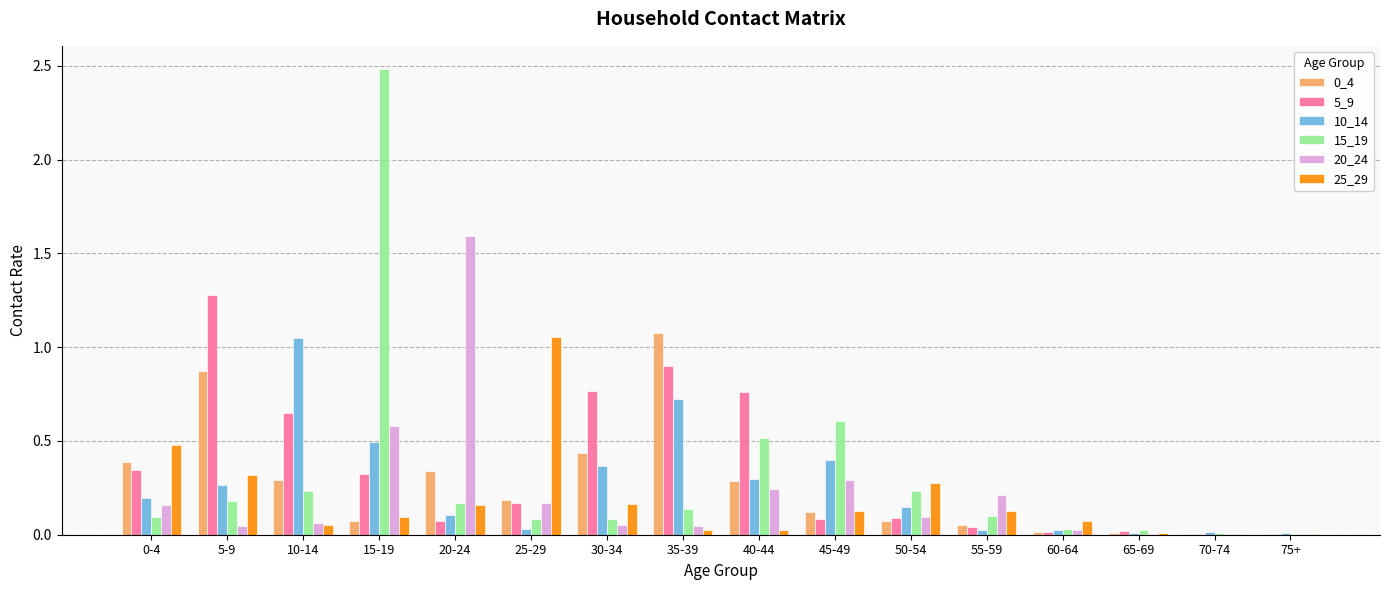

Which category has the highest value in the 10_14 series?

10-14